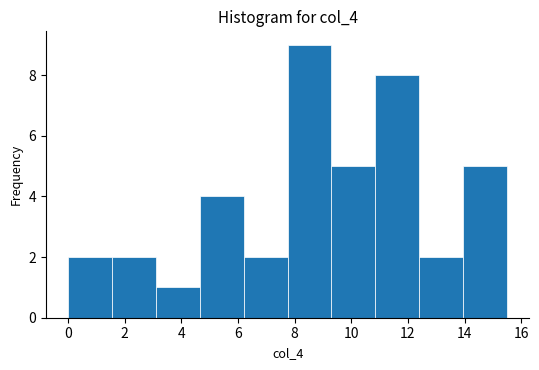

Reading left to right, list every bar in this chart as the range it spans on the x-axis followed by its height. Neither the bar edges nor the heights are printed on the chart, so give them approximately, as read against the axes.

0.00 to 1.55: 2
1.55 to 3.10: 2
3.10 to 4.65: 1
4.65 to 6.20: 4
6.20 to 7.75: 2
7.75 to 9.30: 9
9.30 to 10.85: 5
10.85 to 12.40: 8
12.40 to 13.95: 2
13.95 to 15.50: 5